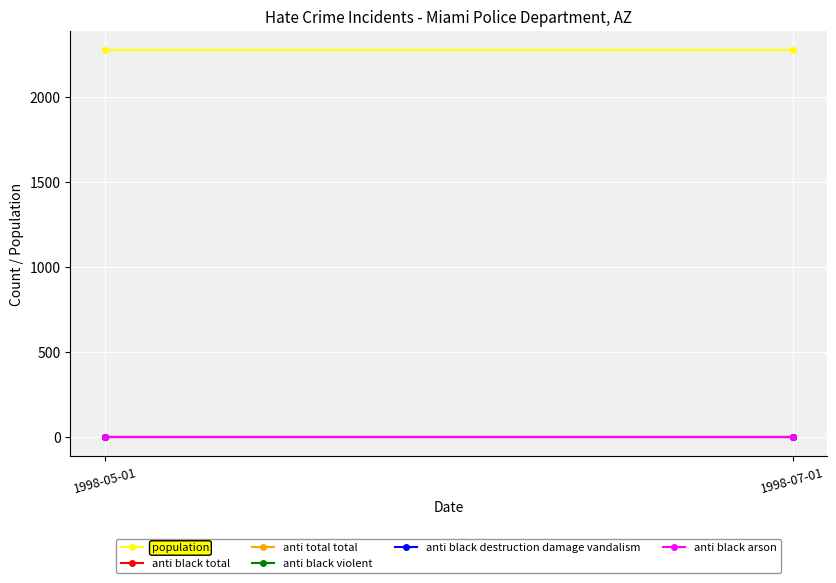

What are all the series names shown in the legend?

population, anti black total, anti total total, anti black violent, anti black destruction damage vandalism, anti black arson